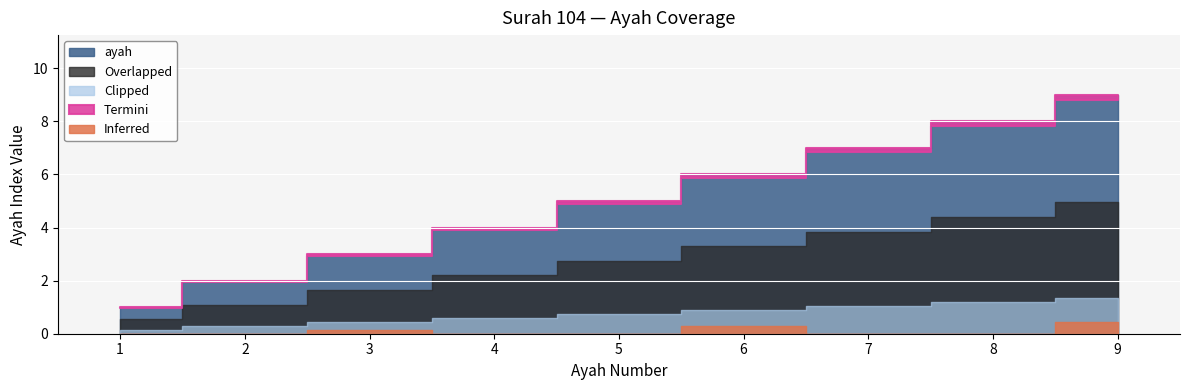

At which category does the chart reach its peak across all series?

9